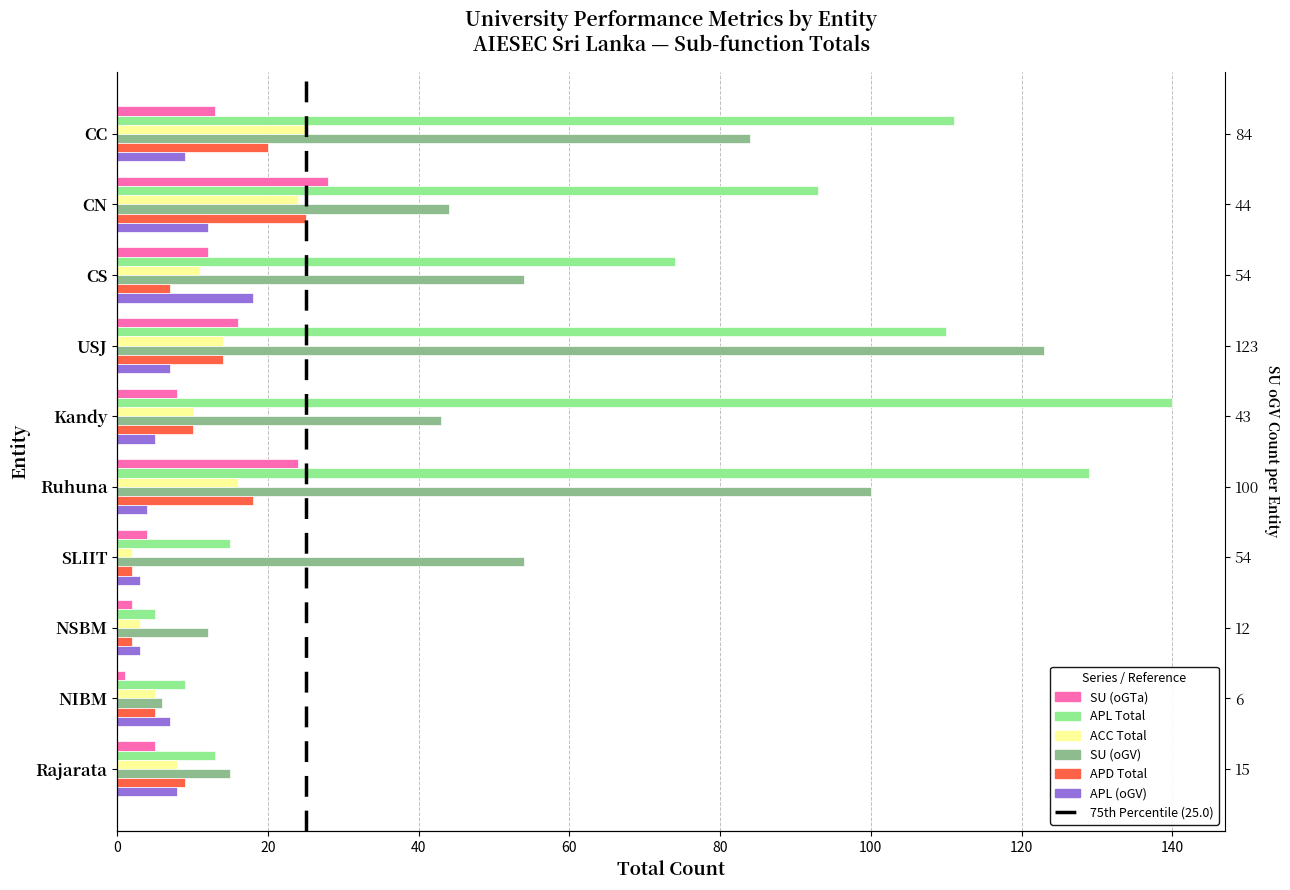

How many bars are there in total?

60